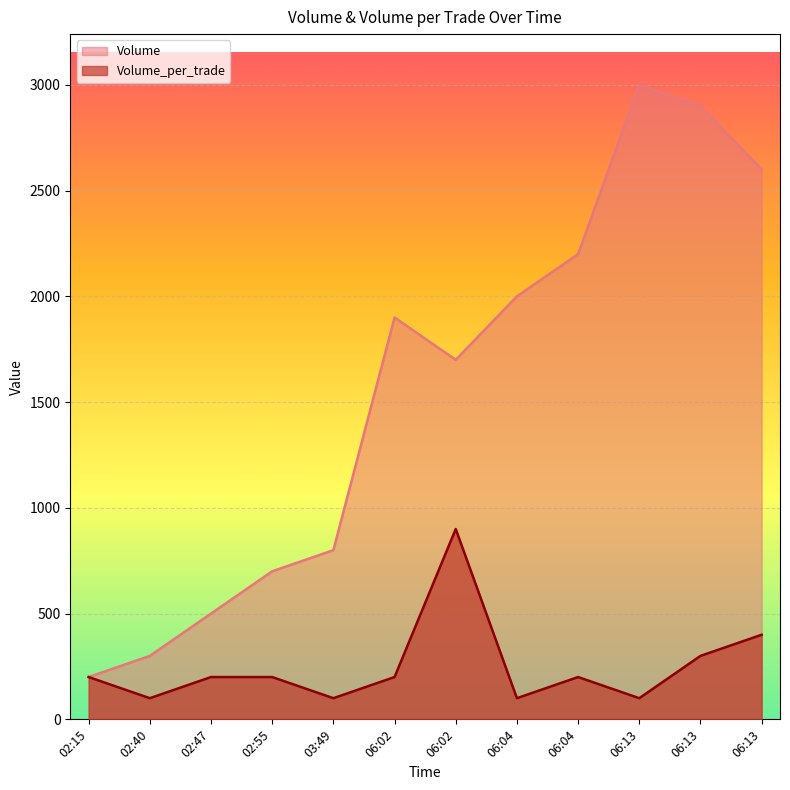

What is the label of the 6th point from the right?

2021-10-11 06:02:29